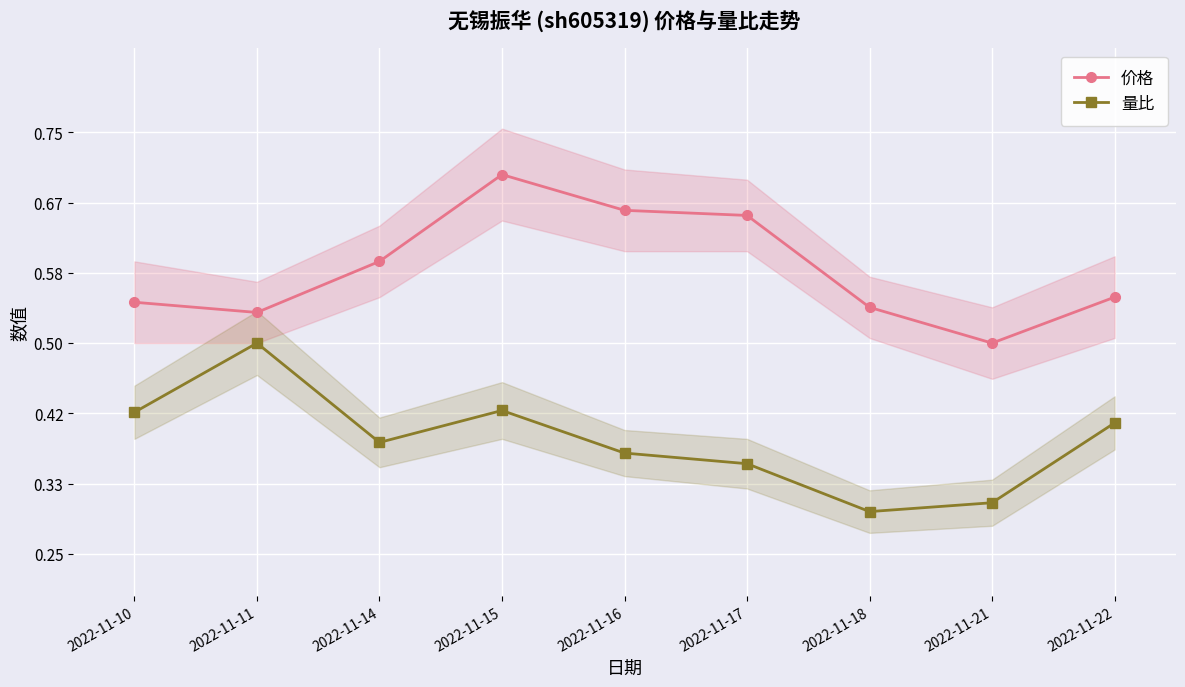

Rank the series by their maximum value, from lowest to highest.

量比, 价格